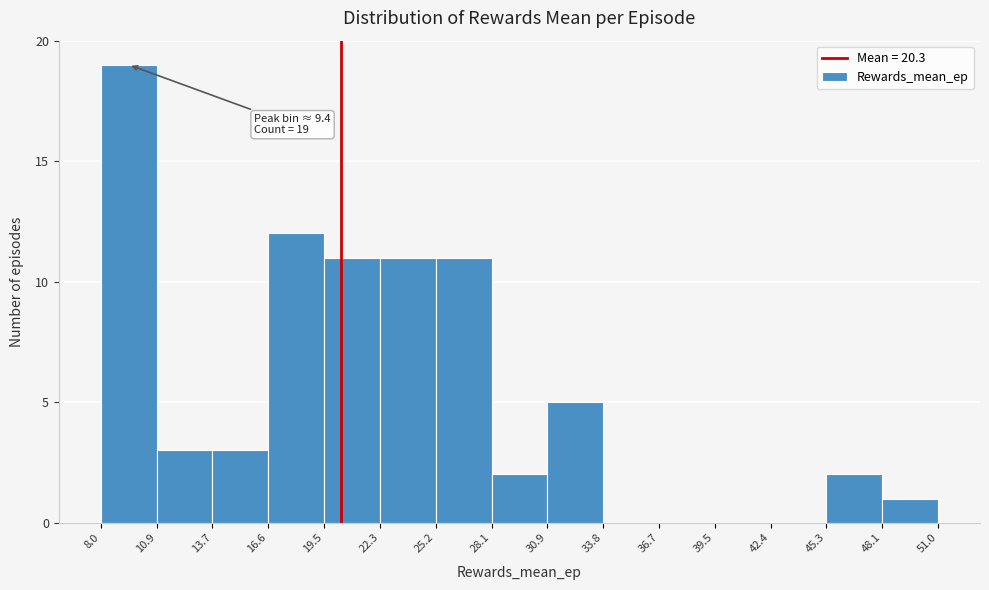

Which range on the x-axis has the tallest bar?

8.0 to 10.9